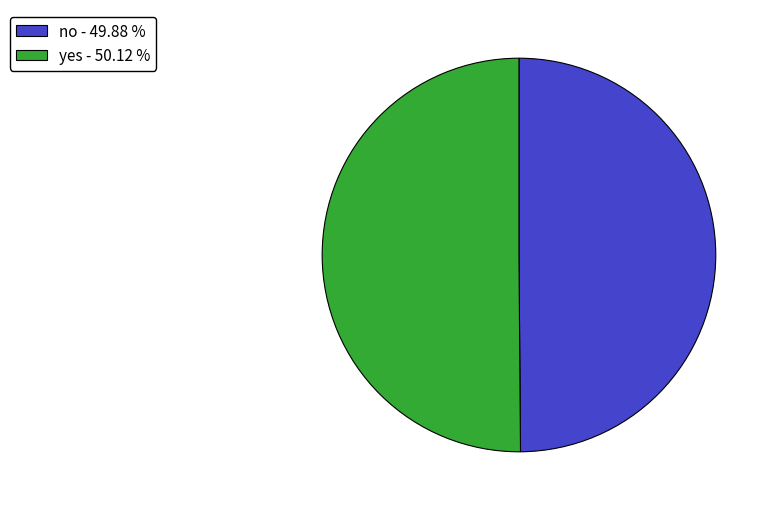

What is the ratio of the value at no - 49.88 % to the value at yes - 50.12 %?

1.0